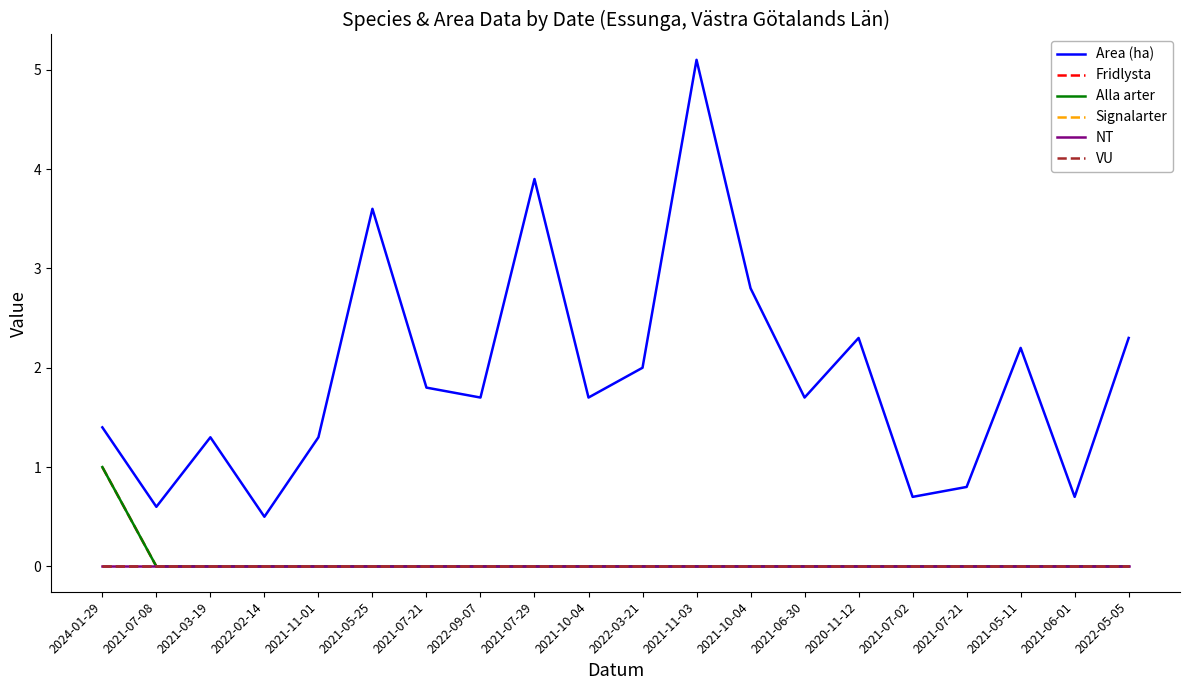

True or false: Area (ha) and Alla arter cross at least once.

False